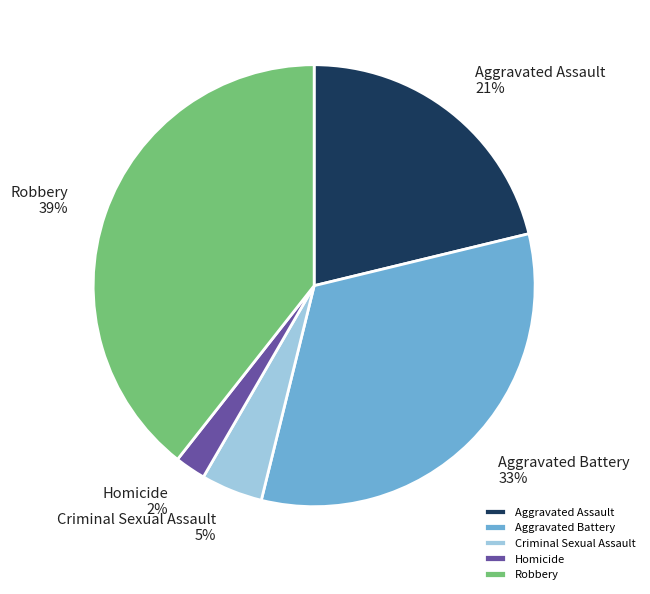

How many segments does this pie chart have?

5